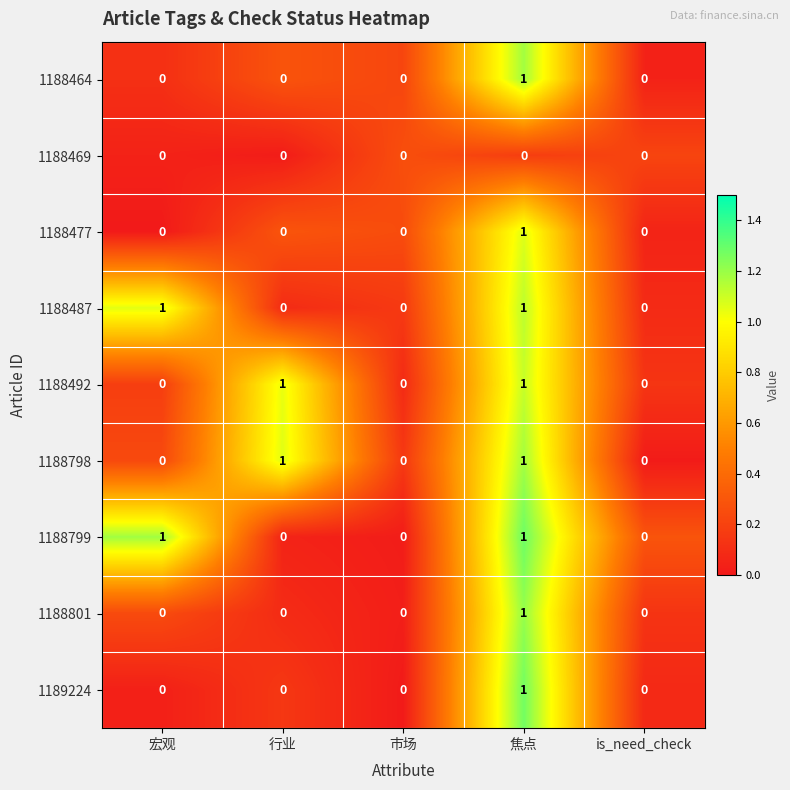

Is it true that 1188492 equals 0 at is_need_check?

True